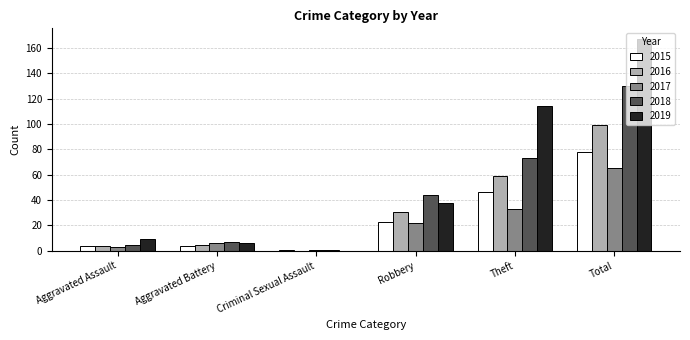

Is the value of 2018 at Robbery greater than the value of 2016 at Total?

No